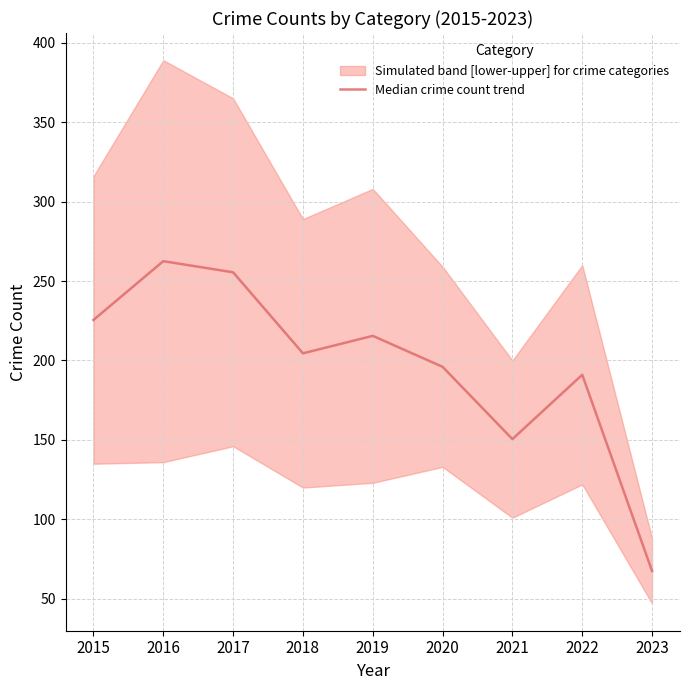

Does the chart display data point markers on the line(s)?

No